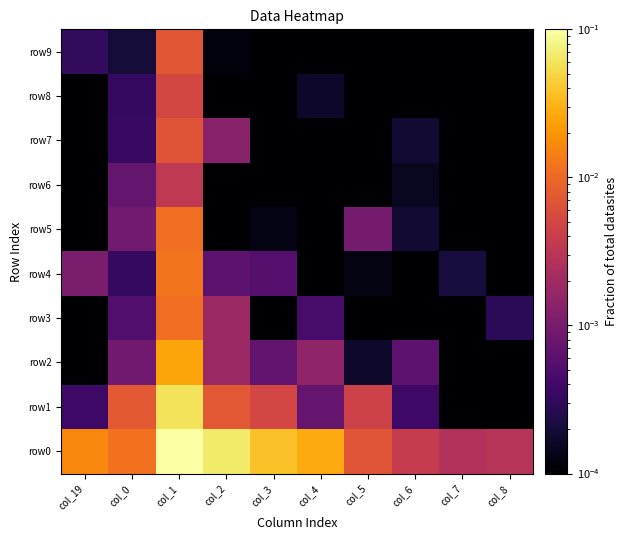

At col_7, list the series in order from largest to smallest.

row0, row4, row1, row3, row7, row2, row8, row5, row6, row9